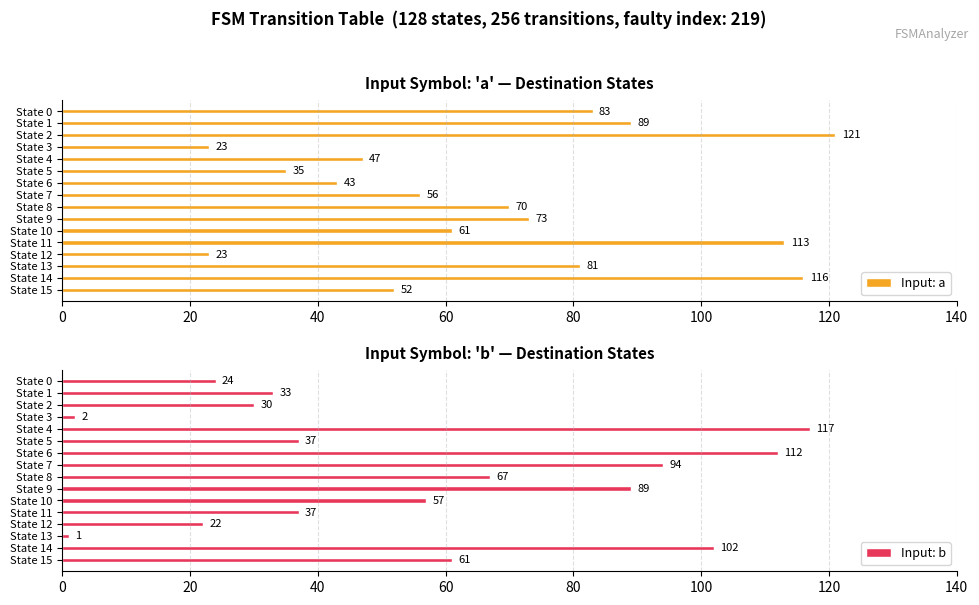

Which category has the highest value in the Input: a series?

State 2